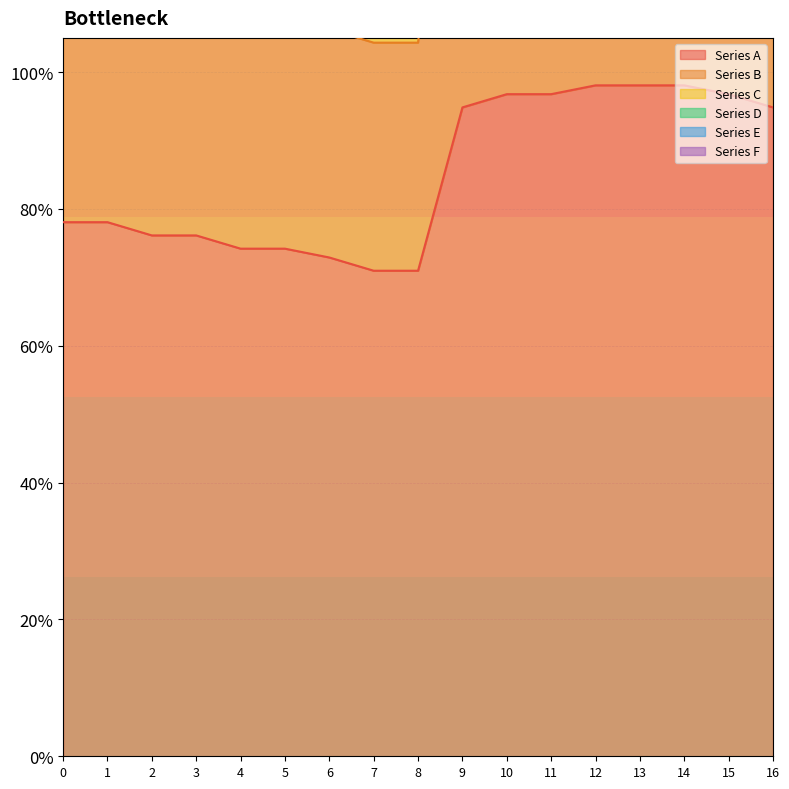

Rank the series by their maximum value, from highest to lowest.

Series C, Series B, Series A